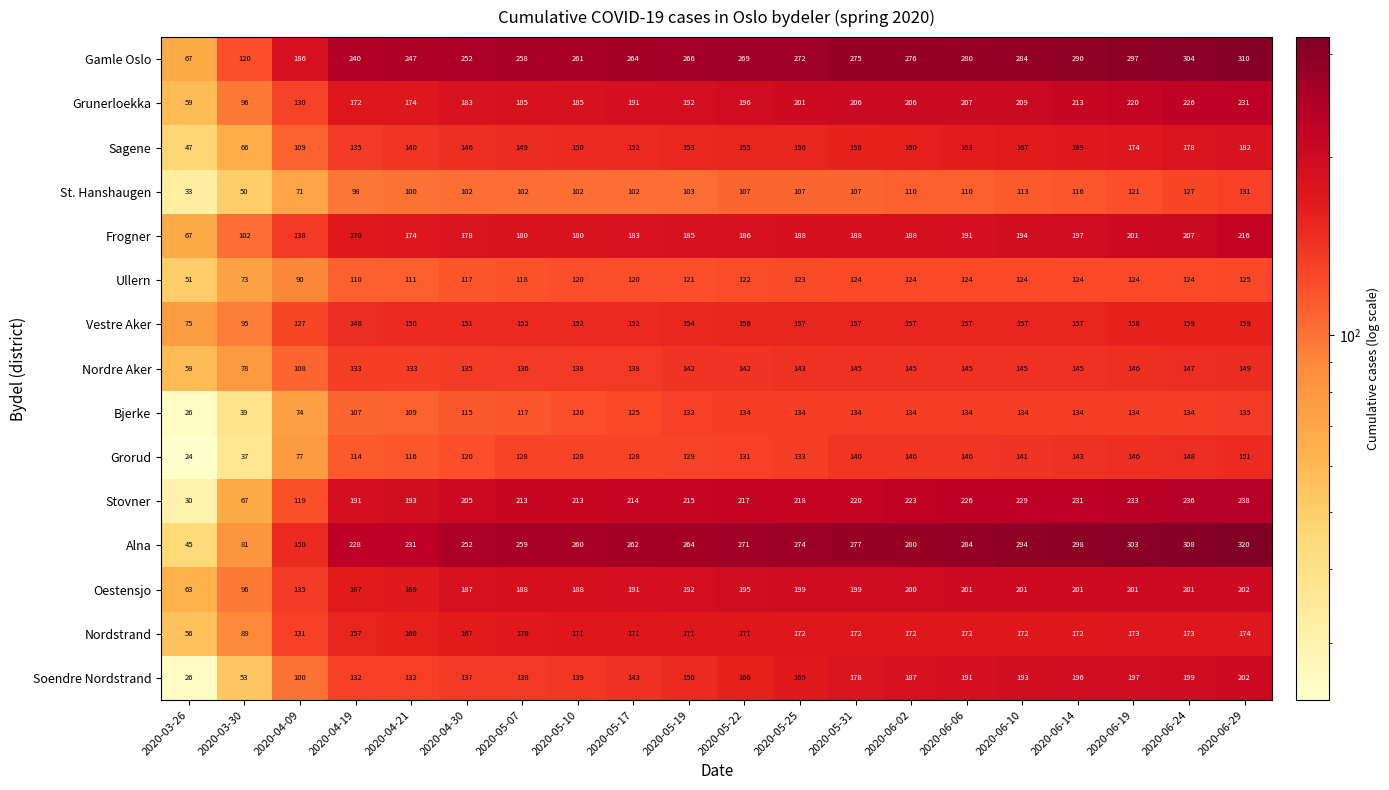

At which label is Ullern closest to 88?

2020-04-09